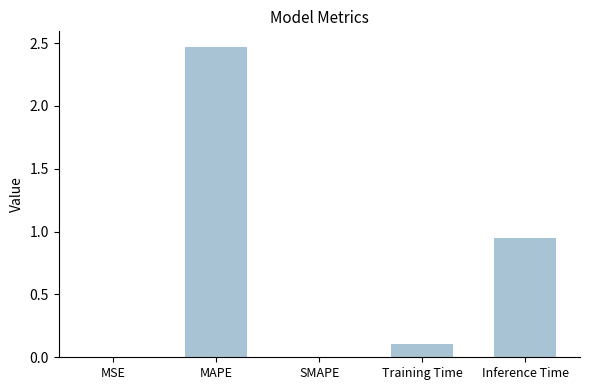

What is the average value?

0.7